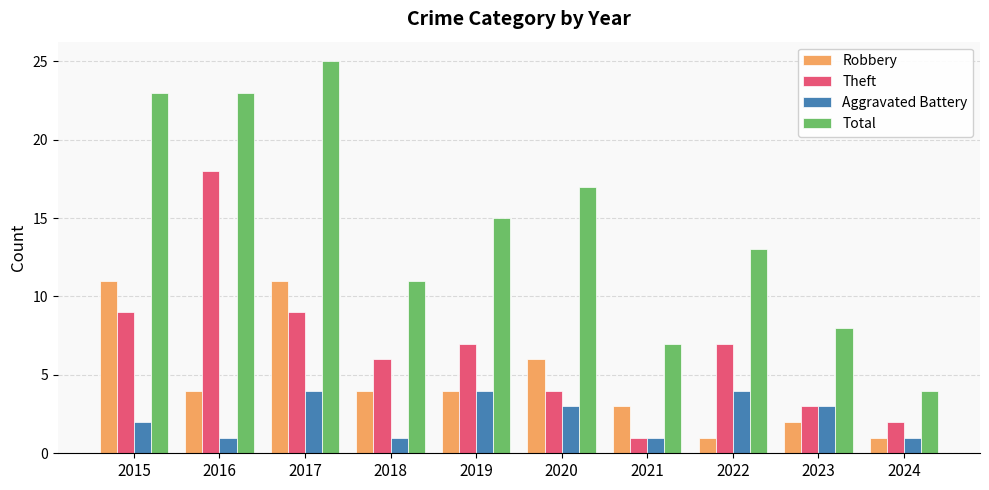

What are all the series names shown in the legend?

Robbery, Theft, Aggravated Battery, Total